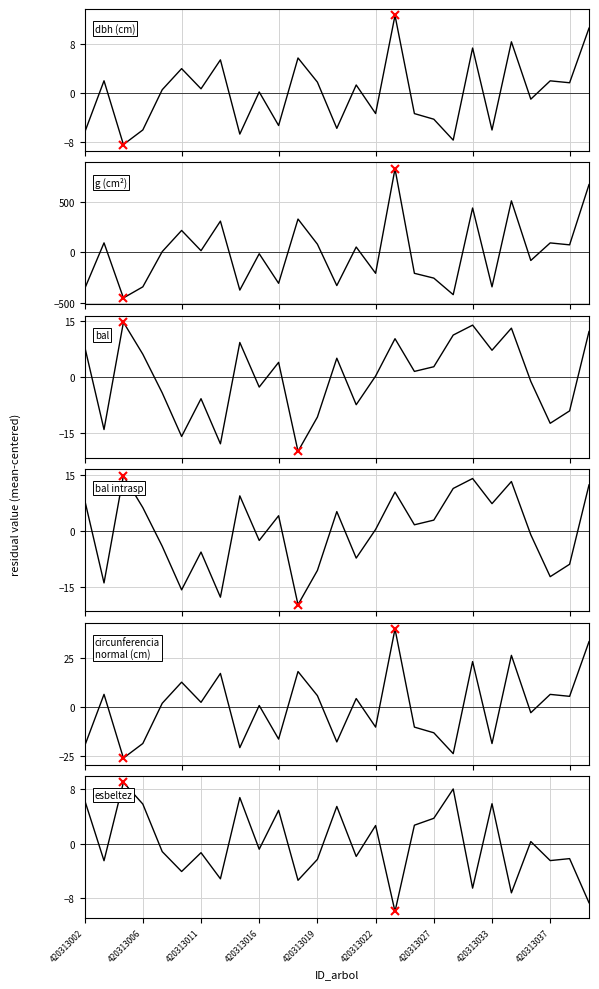

How many interior local valleys does the bal_intrasp series have?

9